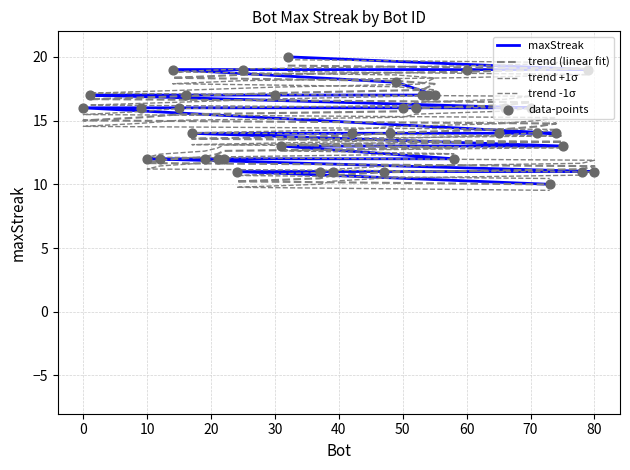

Which series has the widest spread of Y values?

maxStreak